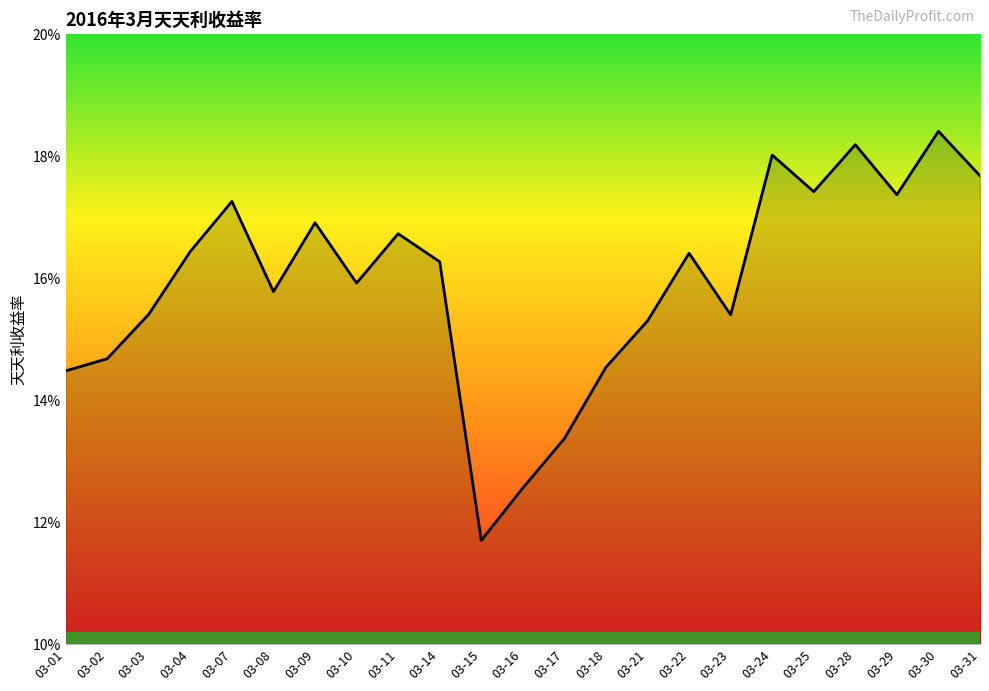

At which category does the chart reach its peak across all series?

03-30